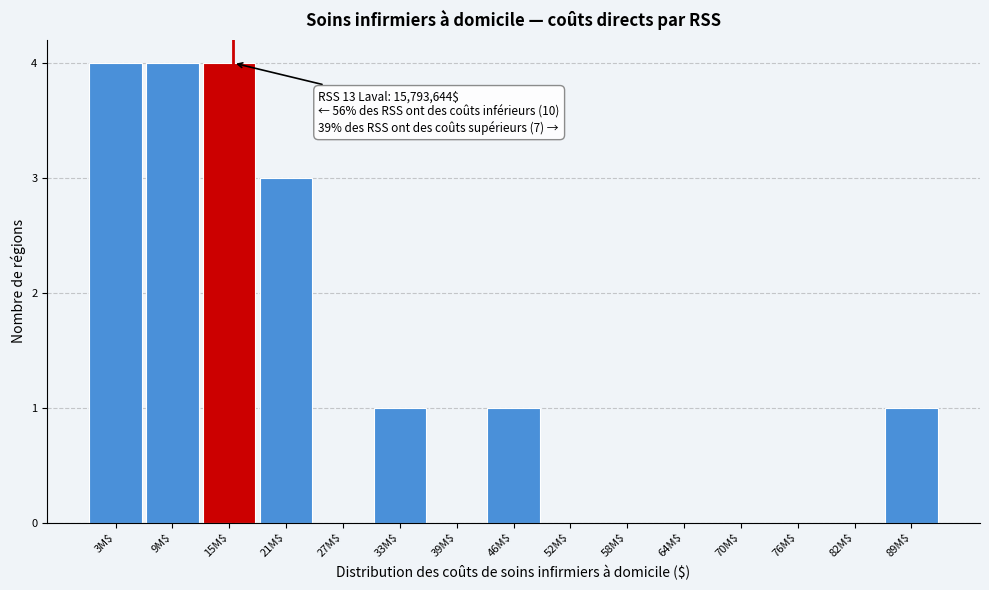

The value at 21M$ is 5. True or false?

False